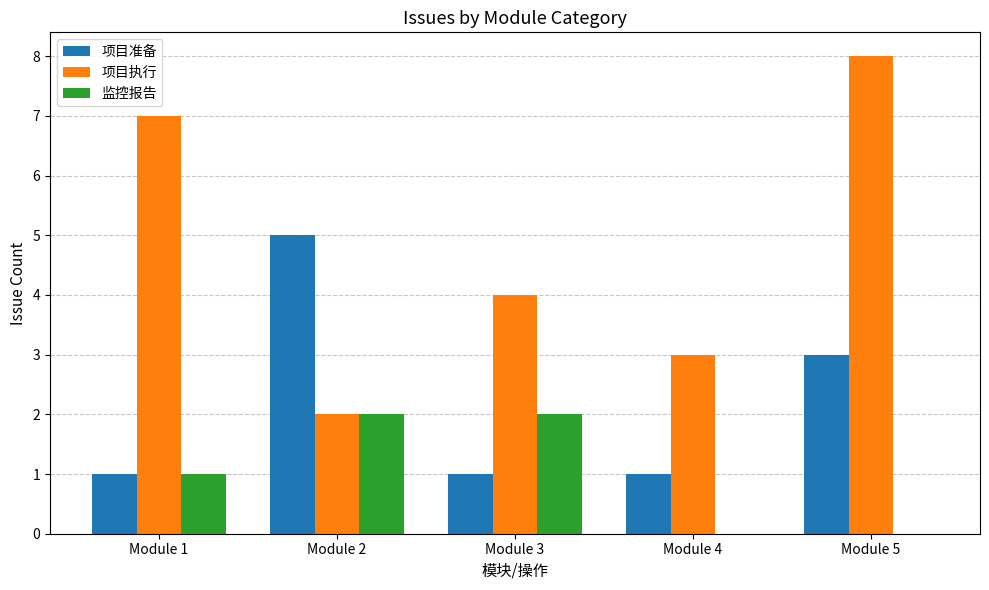

At which label is 项目执行 closest to 5?

Module 3